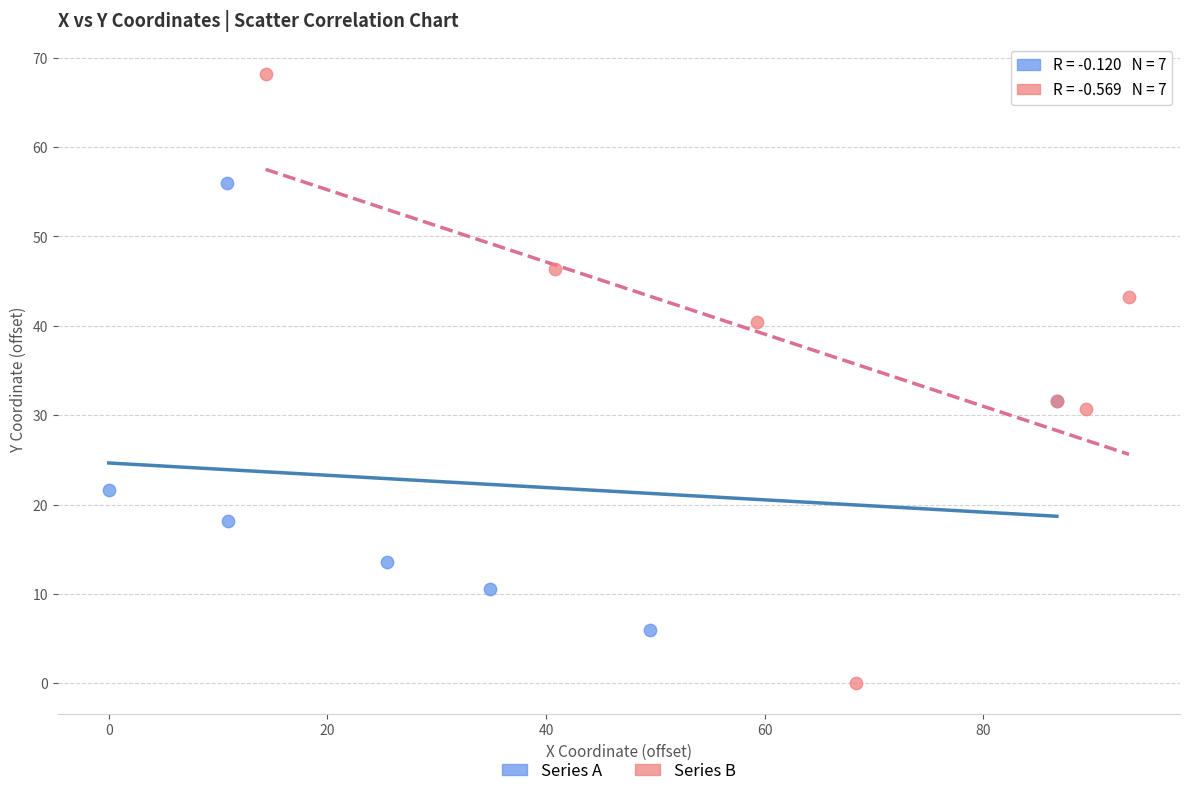

Which series reaches the maximum Y coordinate?

Series B